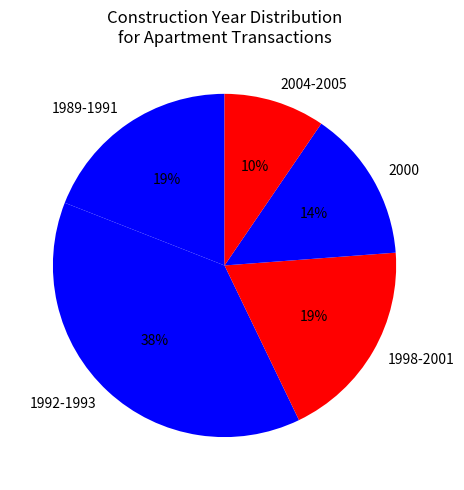

Which has a higher value, 1992-1993 or 2000?

1992-1993